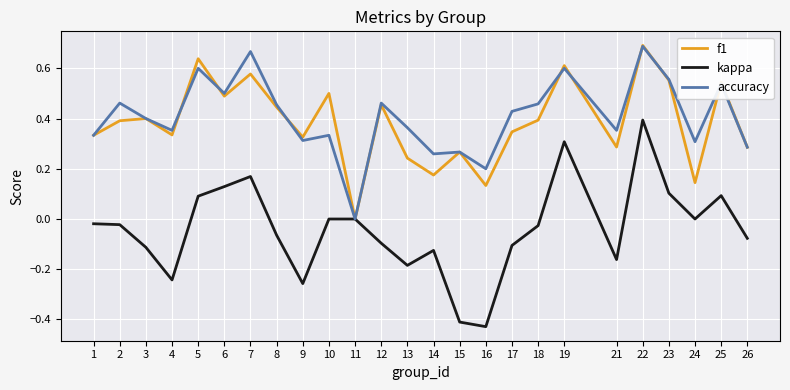

Is it true that kappa equals 0.4 at 22?

True